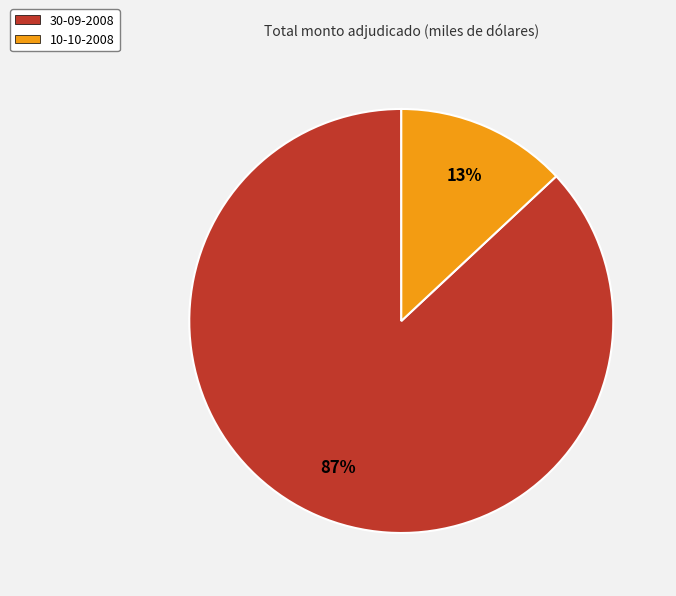

How many slices are in this pie chart?

2